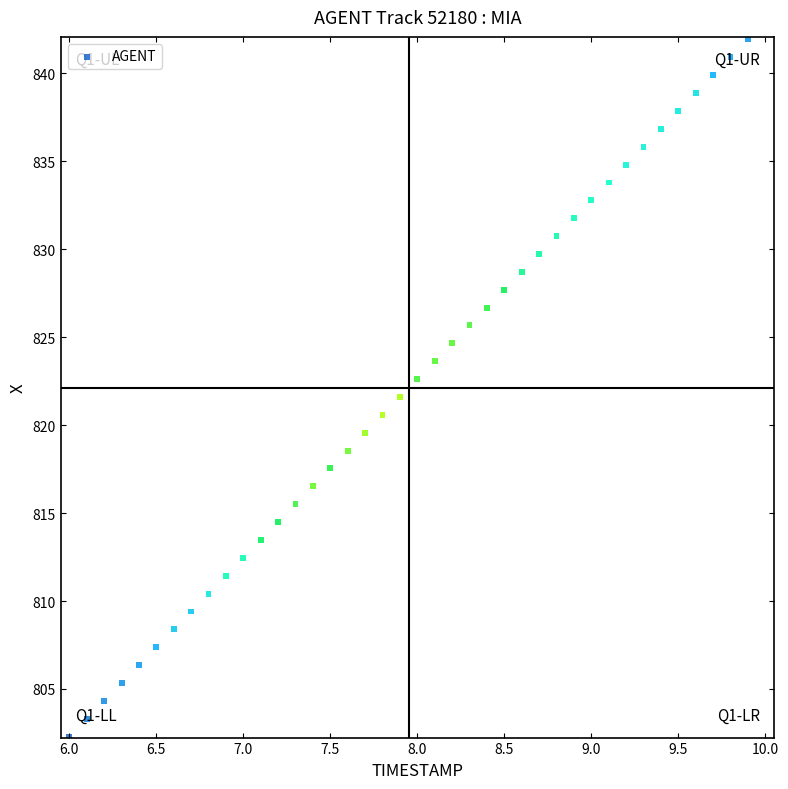

What is the range of X values (max minus min)?

3.9